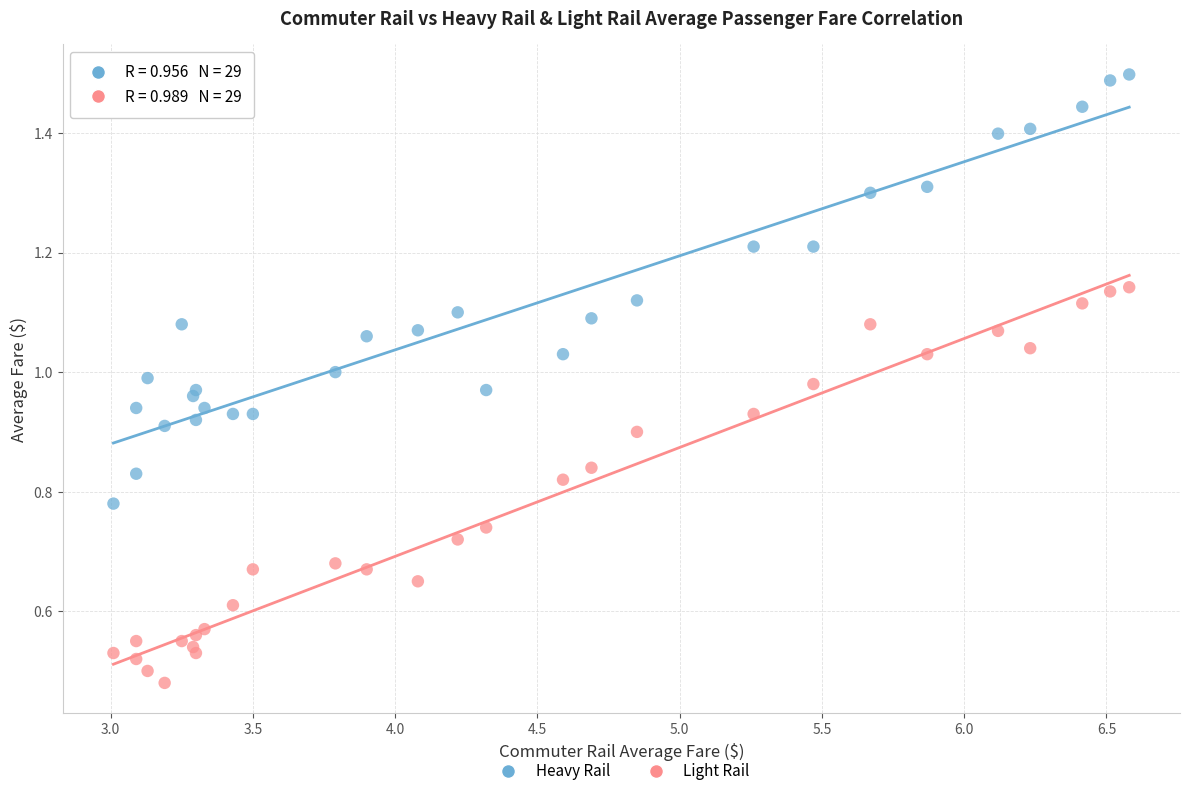

Which series contains the lowest Y value?

Light Rail